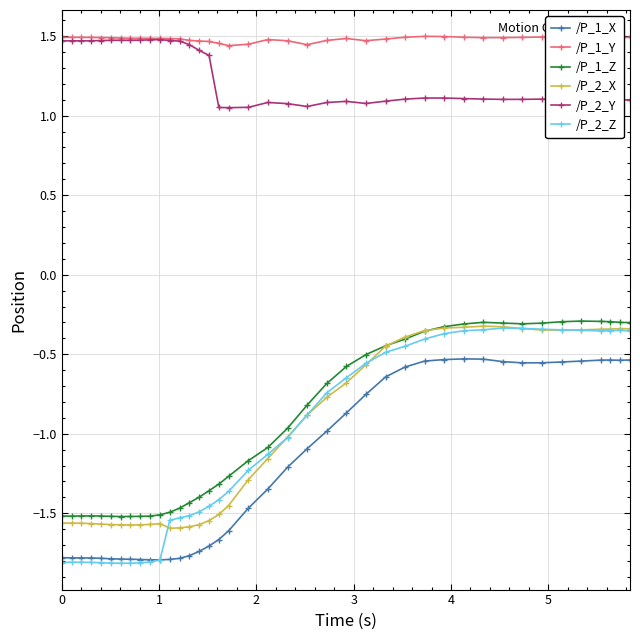

What is the difference between the second highest and minimum values in the /P_2_X series?

1.3